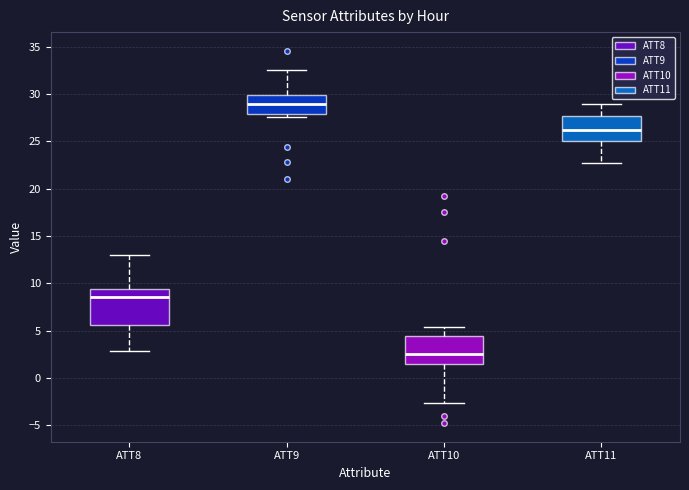

Reading left to right, read every box against the y-axis: the position of its median line, the range the box covers, and the ends of its whiskers. The values are not printed on the chart, so give them approximately, as read against the axis.

ATT8: median 8.5, box 5.5 to 9.5, whiskers 3.0 to 13.0
ATT9: median 29.0, box 28.0 to 30.0, whiskers 27.5 to 32.5
ATT10: median 2.5, box 1.5 to 4.5, whiskers -2.5 to 5.5
ATT11: median 26.0, box 25.0 to 27.5, whiskers 22.5 to 29.0